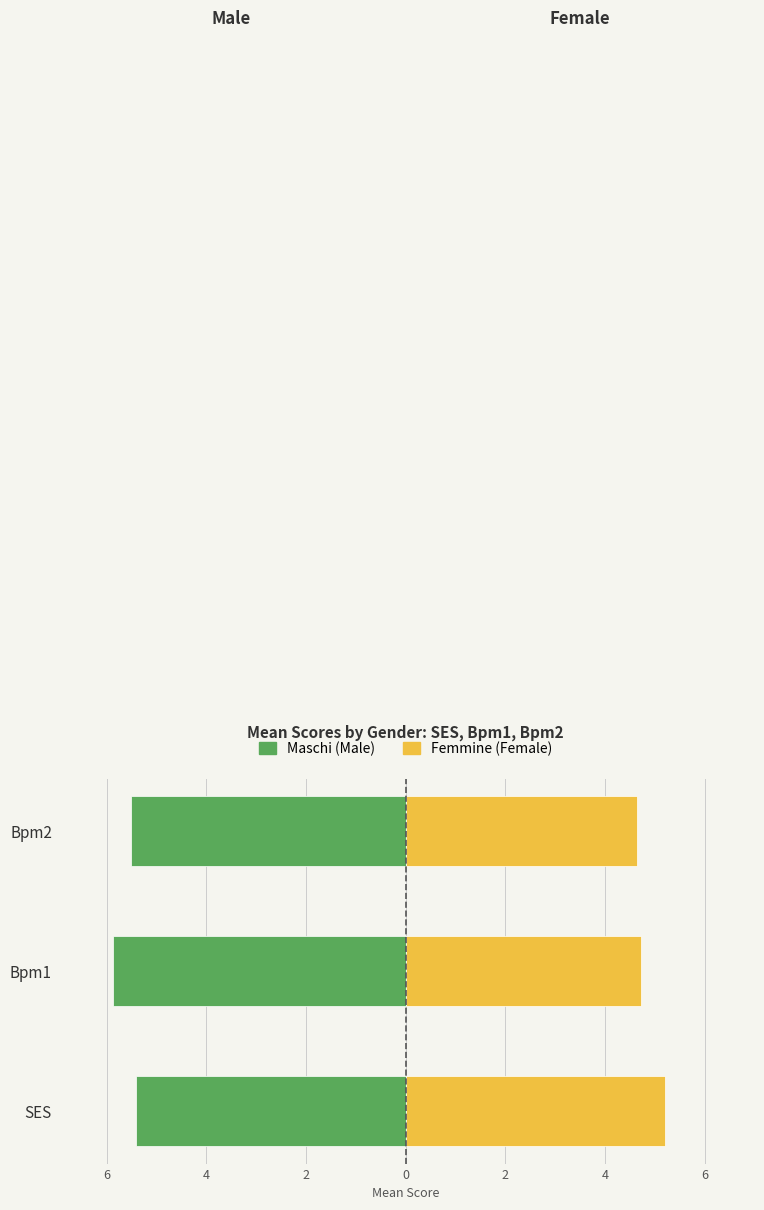

The value of Femmine (Female) at SES is 3.2. True or false?

False